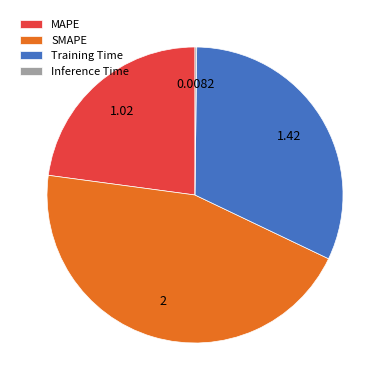

Combined, do SMAPE and MAPE account for over 50%?

Yes